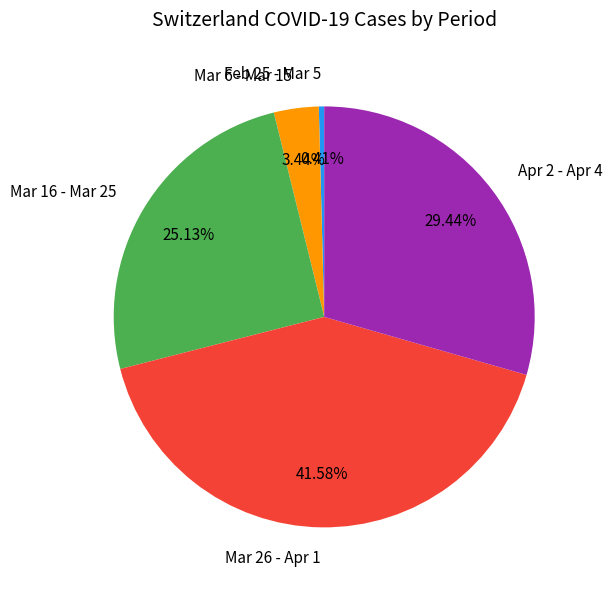

Rank the categories by value from lowest to highest.

Feb 25 - Mar 5, Mar 6 - Mar 15, Mar 16 - Mar 25, Apr 2 - Apr 4, Mar 26 - Apr 1